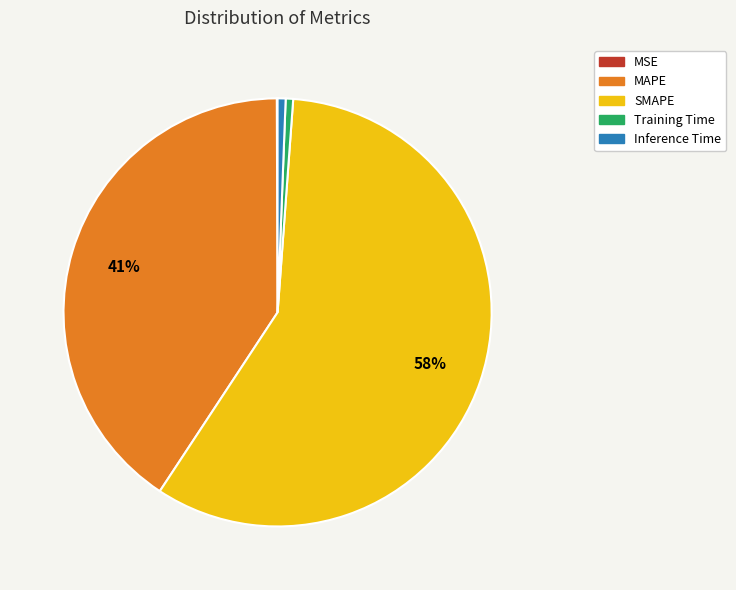

To the nearest percent, what is the average slice percentage?

20%